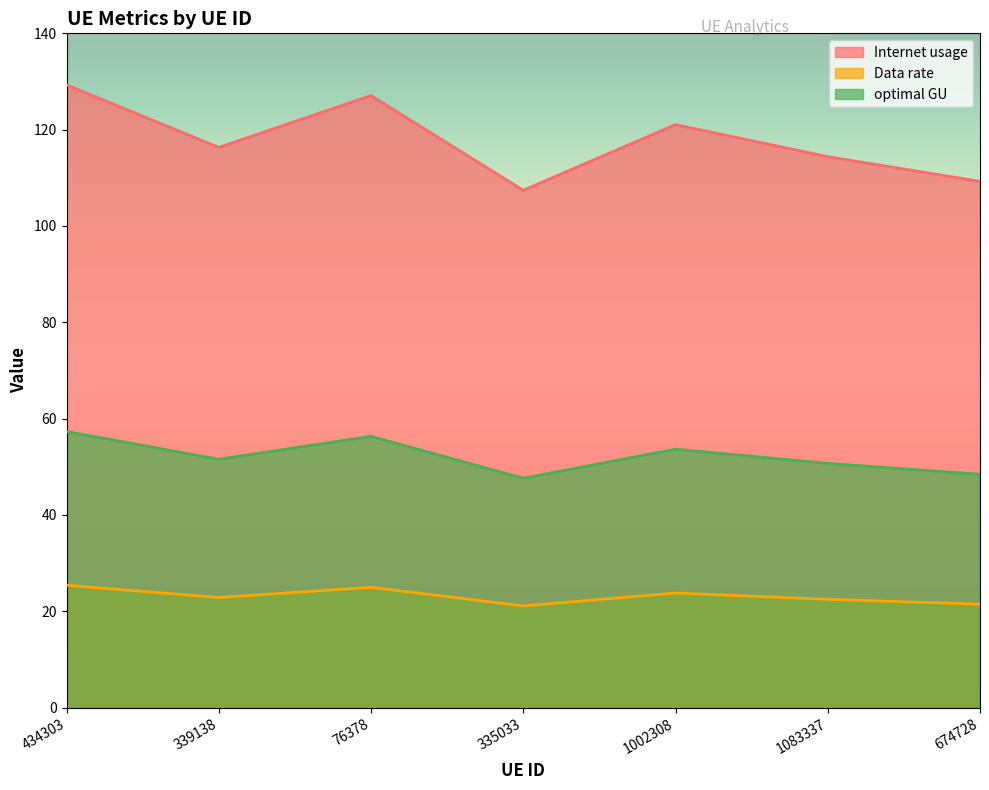

The value of optimal GU at 76378 is 33.7. True or false?

False